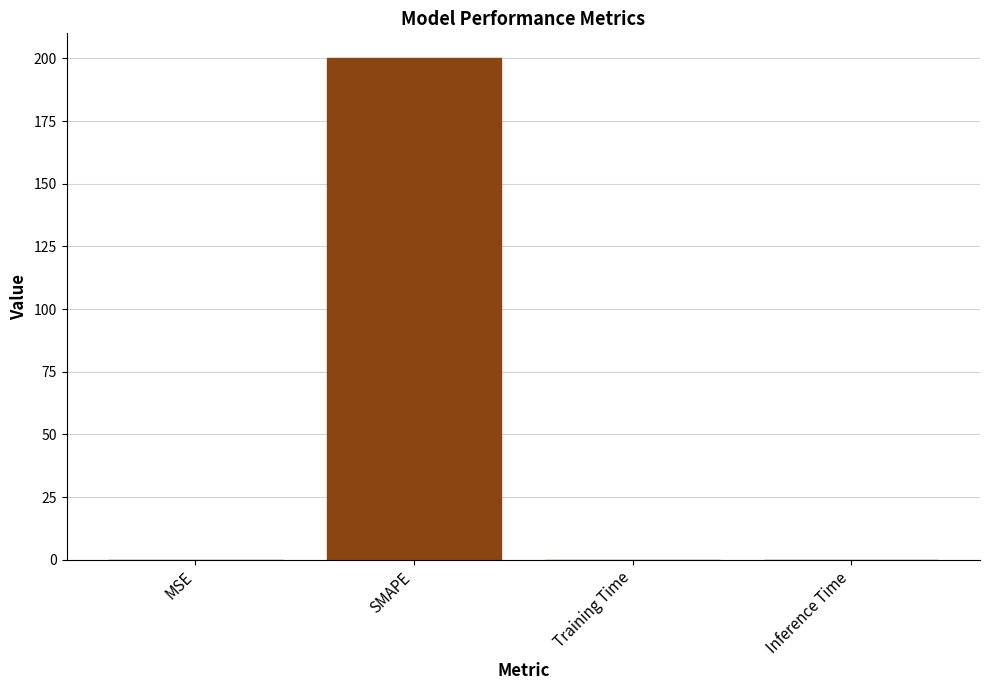

How many distinct data groups are displayed?

1